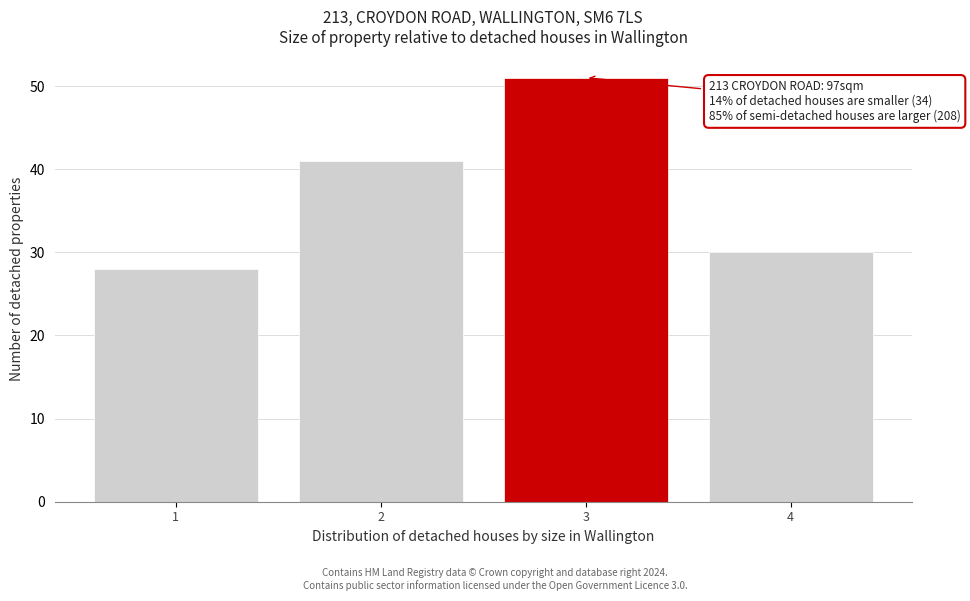

Which range on the x-axis has the tallest bar?

2.5 to 3.5